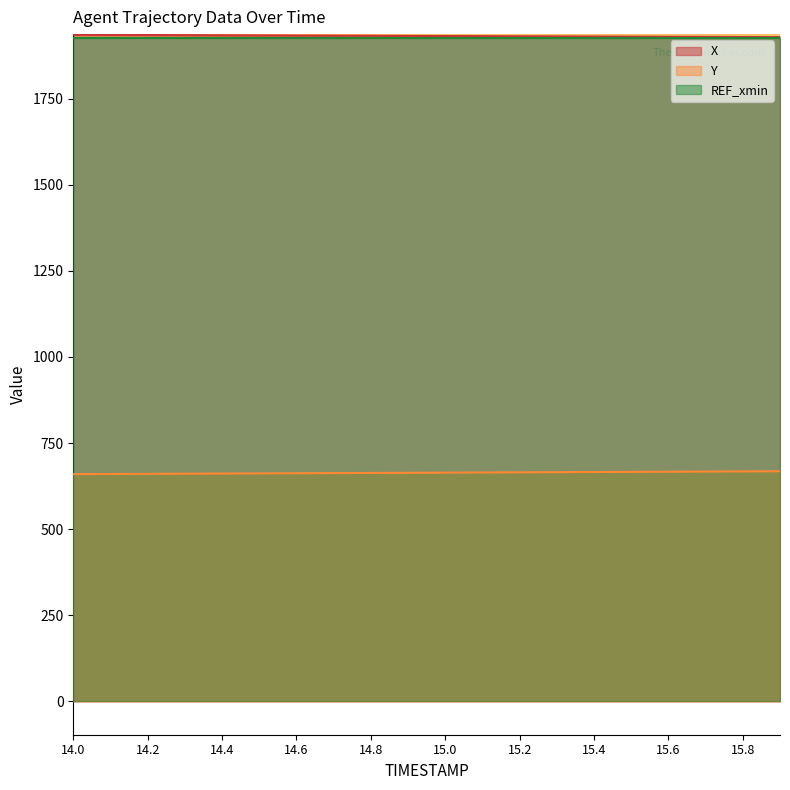

The value of REF_xmin at 15.8 is 1926.8. True or false?

True